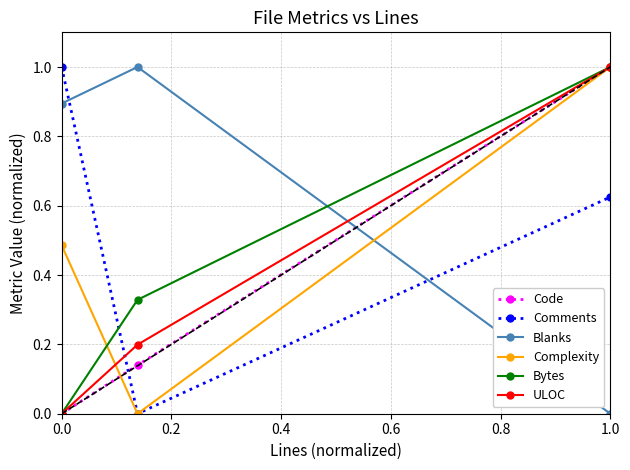

How many data points does each series have?

3